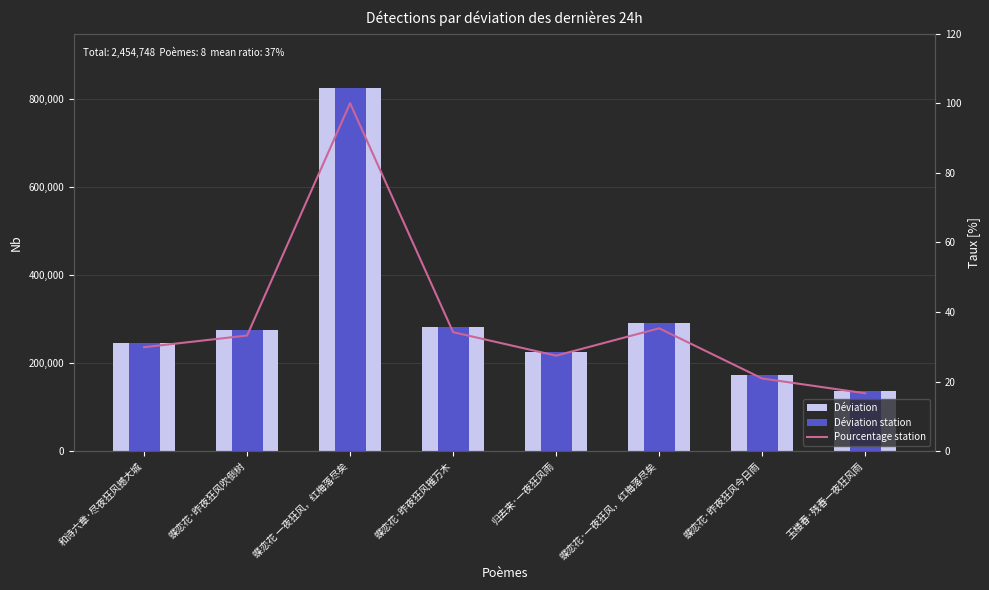

Where is Déviation station nearest to the value 480943?

蝶恋花·一夜狂风，红梅落尽矣